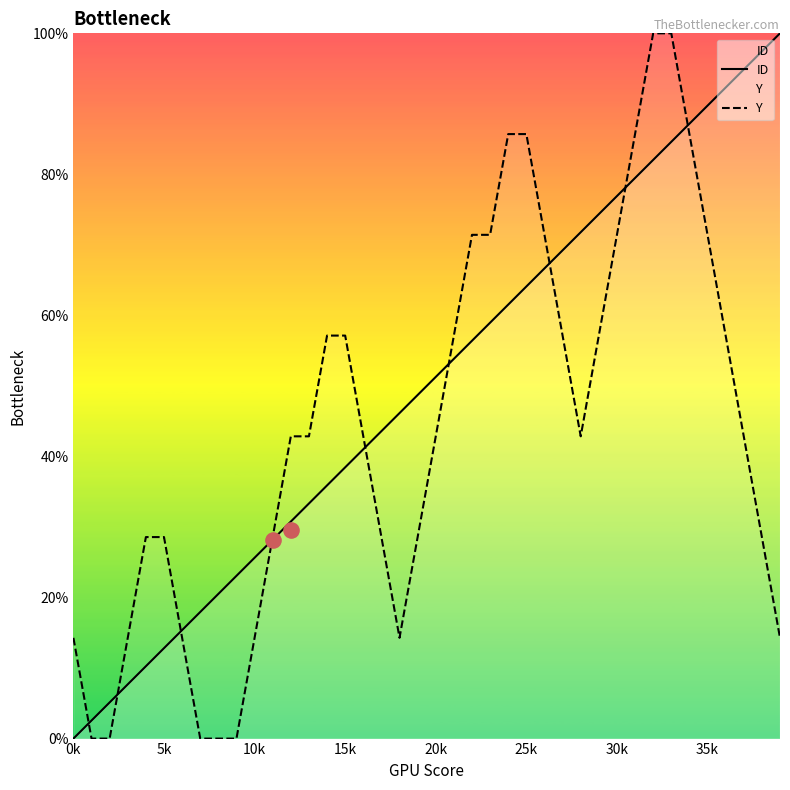

What are all the series names shown in the legend?

ID, Y